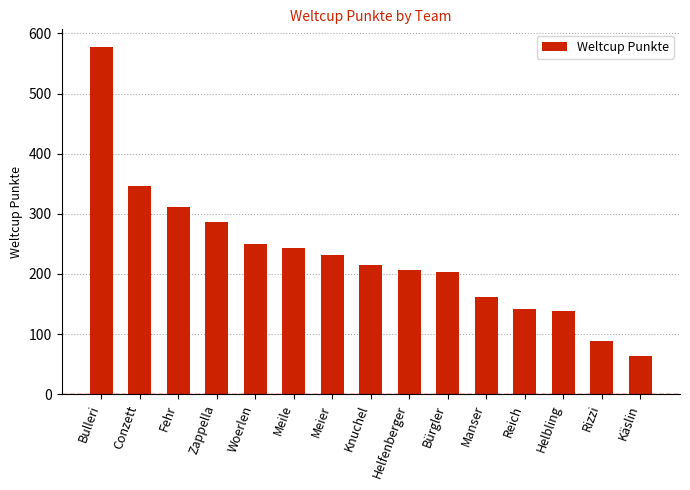

What is the label of the 10th bar from the right?

Meile